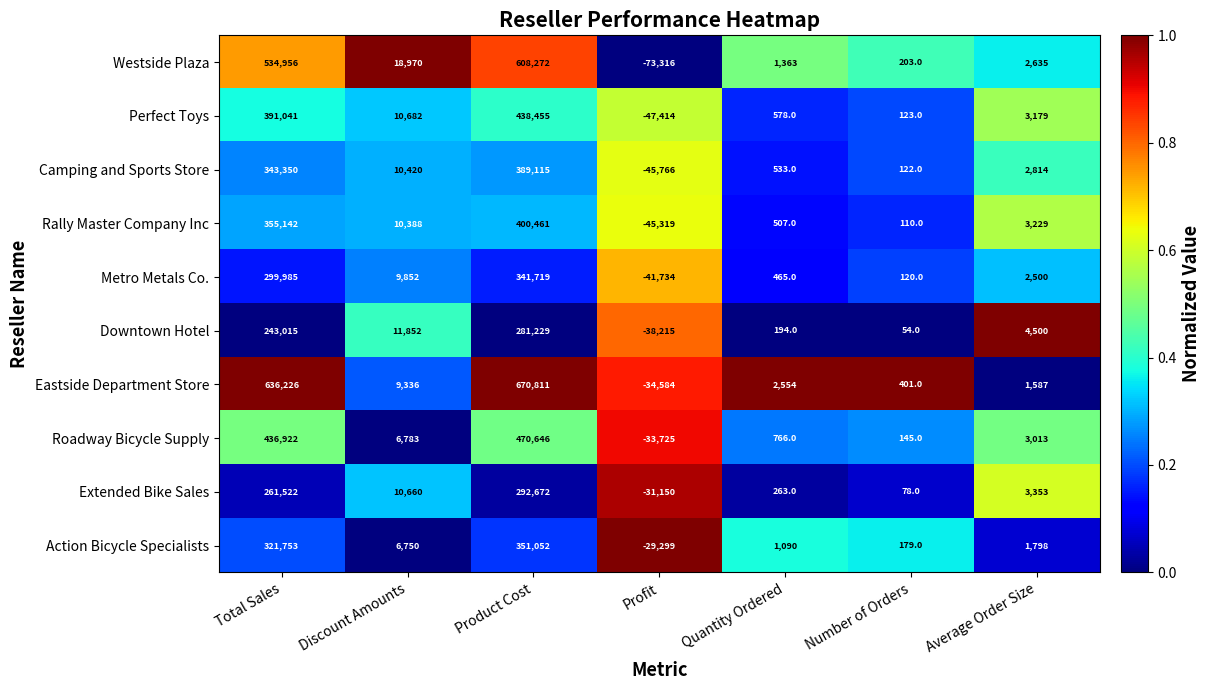

True or false: Eastside Department Store has a value of 401 at Number of Orders.

True